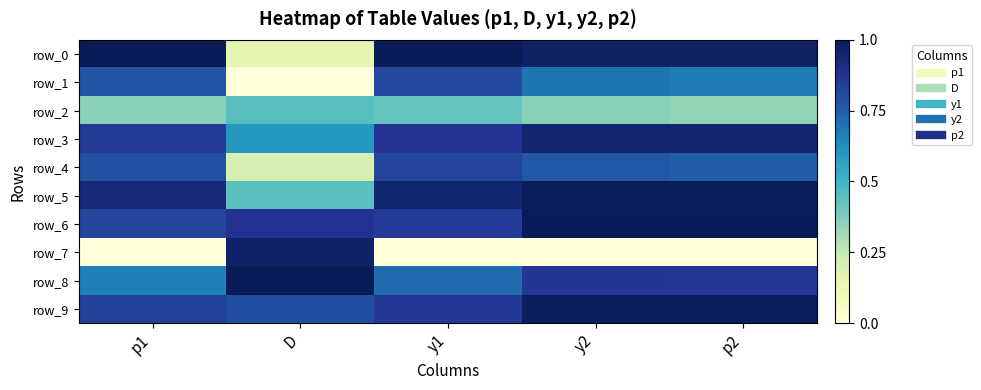

At which label is row_8 closest to 0?

p1